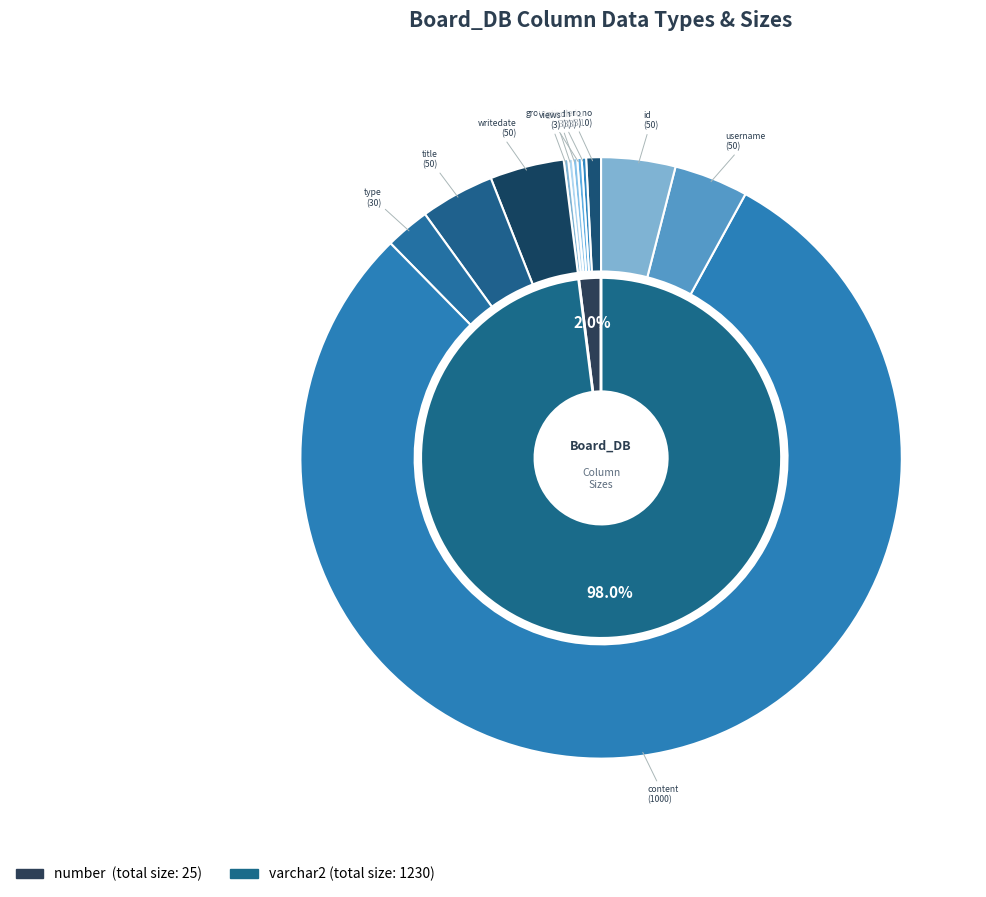

Which slice represents more than half of the pie?

varchar2